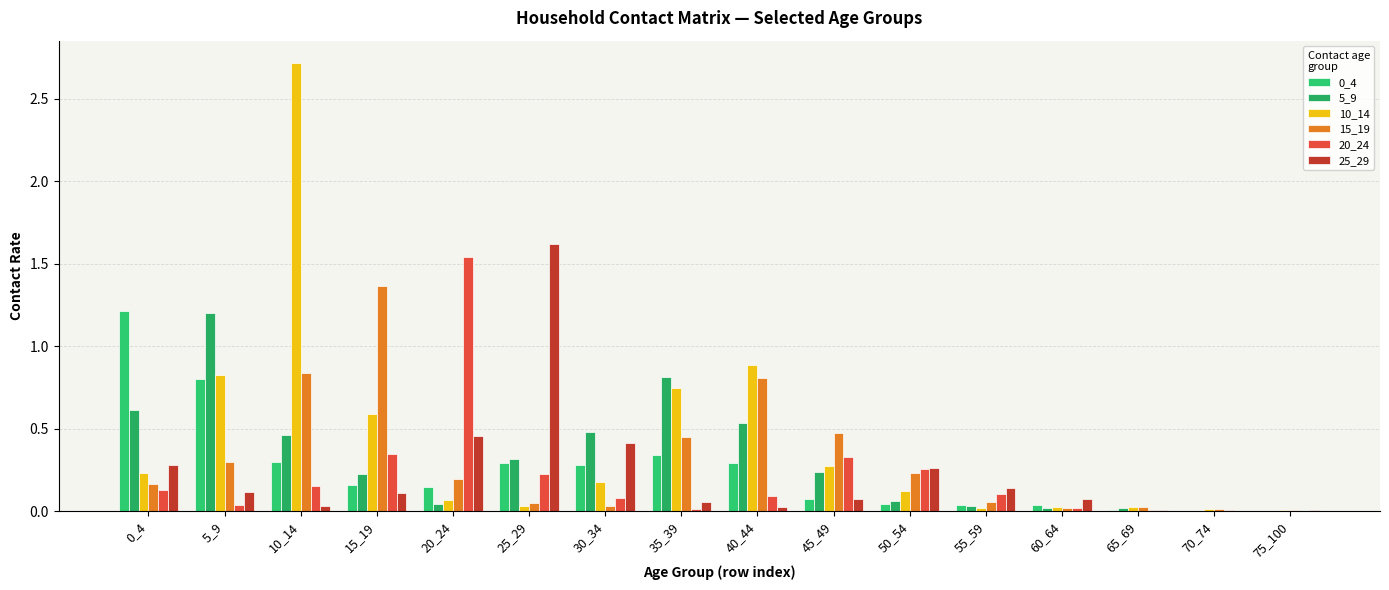

What is the value of the 25_29 bar at the 1st from the left?

0.3